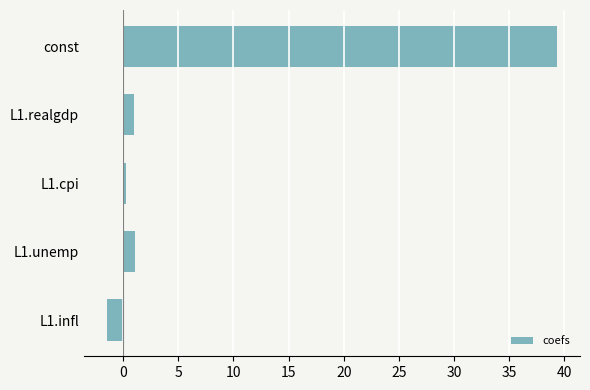

What is the difference between the maximum and minimum values?

40.9